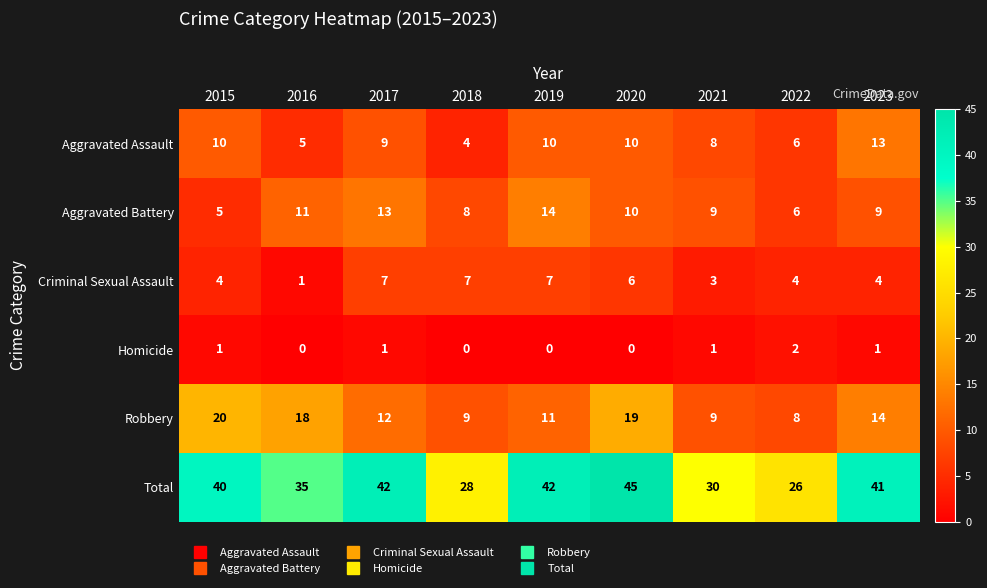

What is the difference between the Robbery values at 2017 and 2015?

8